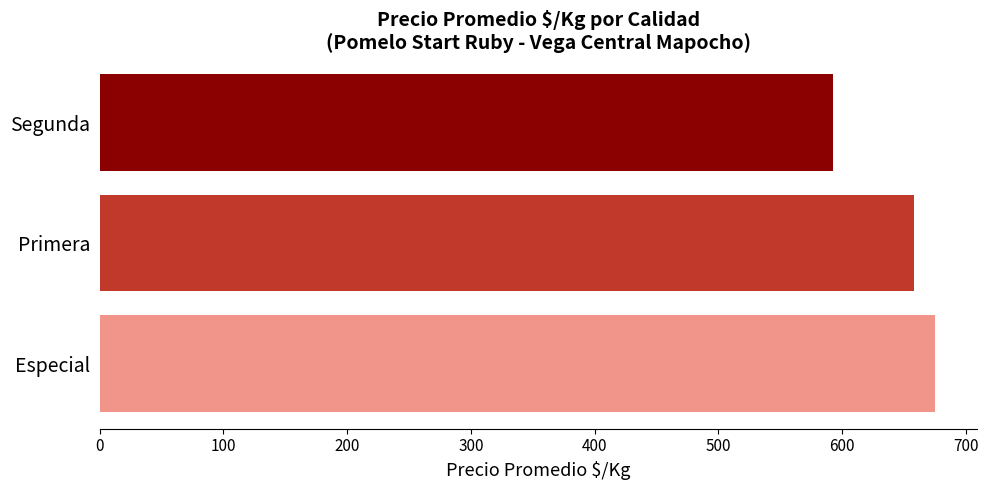

Count the number of data series in this chart.

1